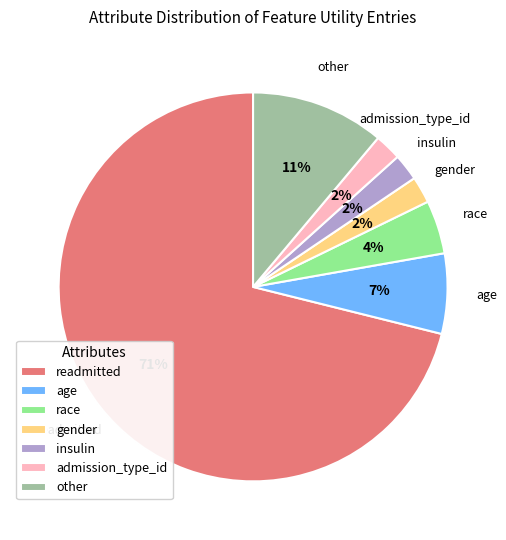

Which slice is the largest?

readmitted